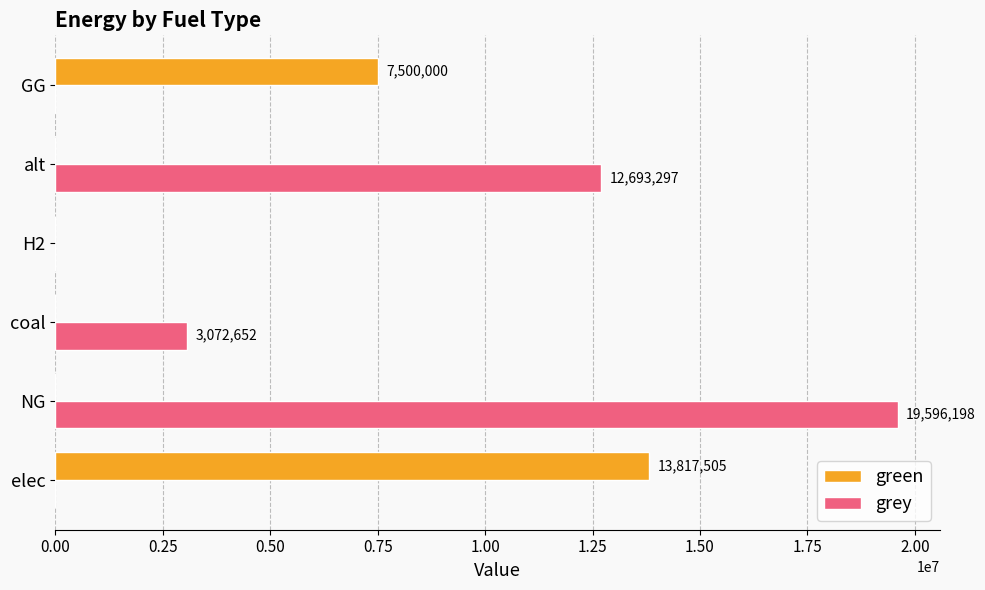

Which series has the largest total across all categories?

grey